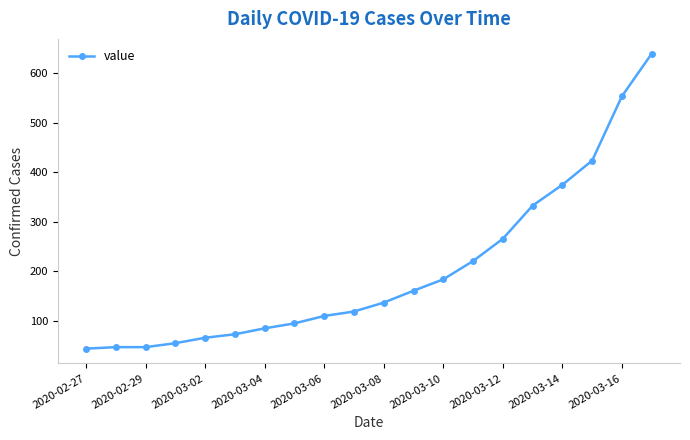

How many lines are shown in the chart?

1